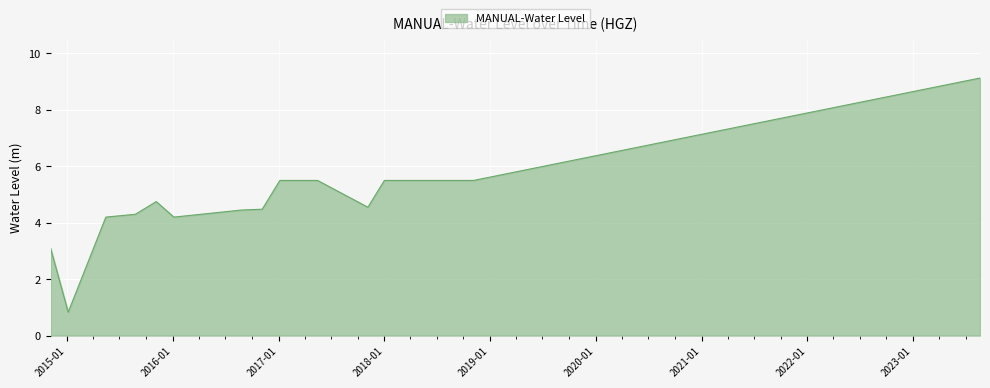

What is the difference between the maximum and minimum values?

8.3